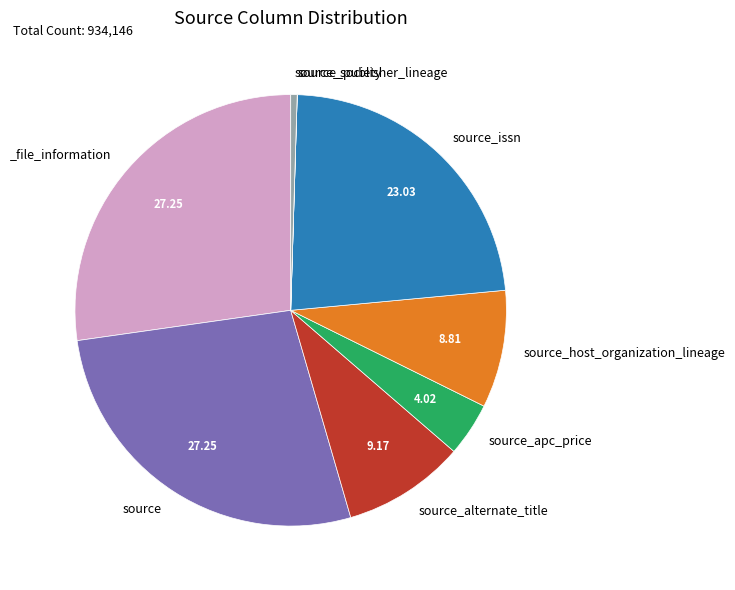

Is there any slice that represents more than half of the pie?

No